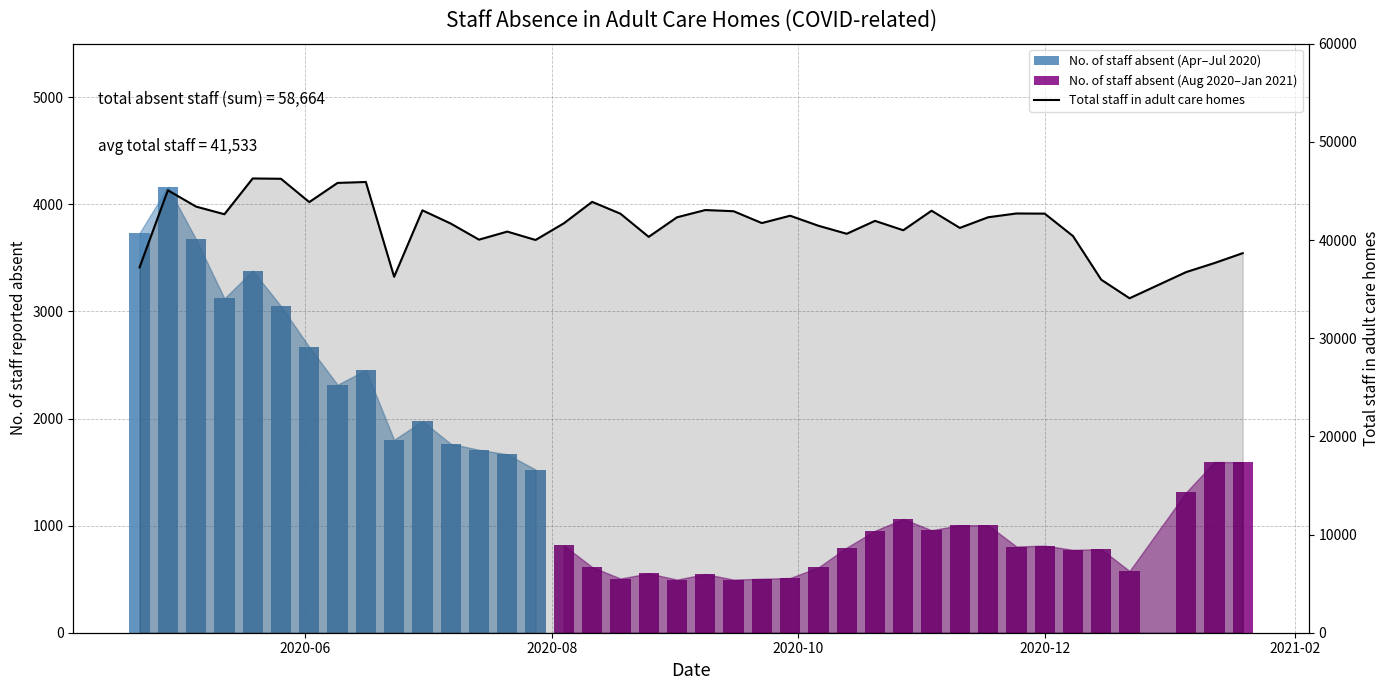

What is the difference between the second highest and second lowest values?

10283